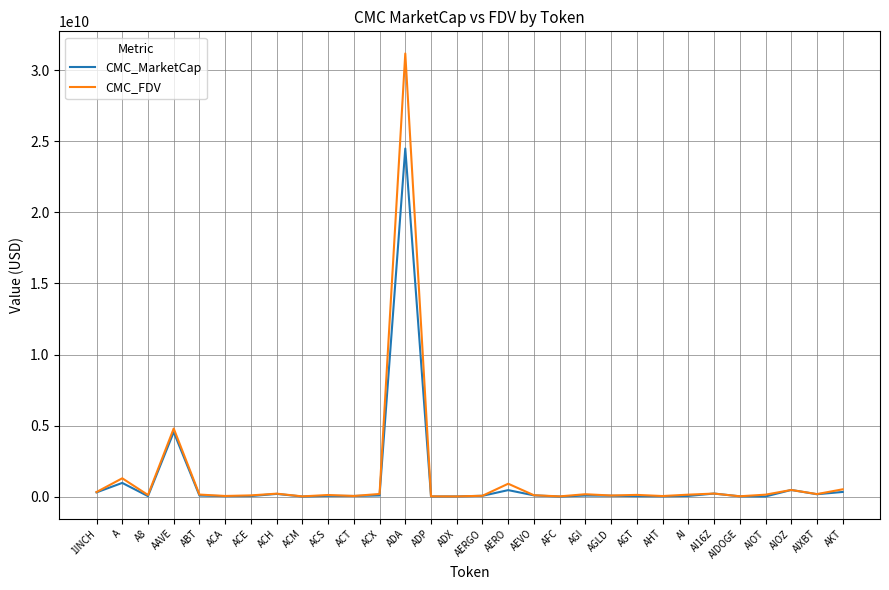

How many lines are shown in the chart?

2